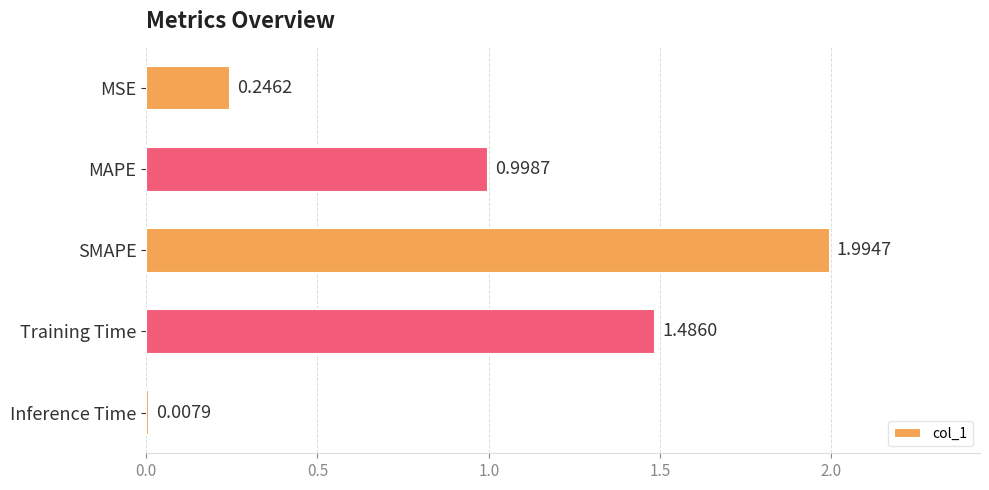

What is the change in value from MSE to MAPE?

+0.8